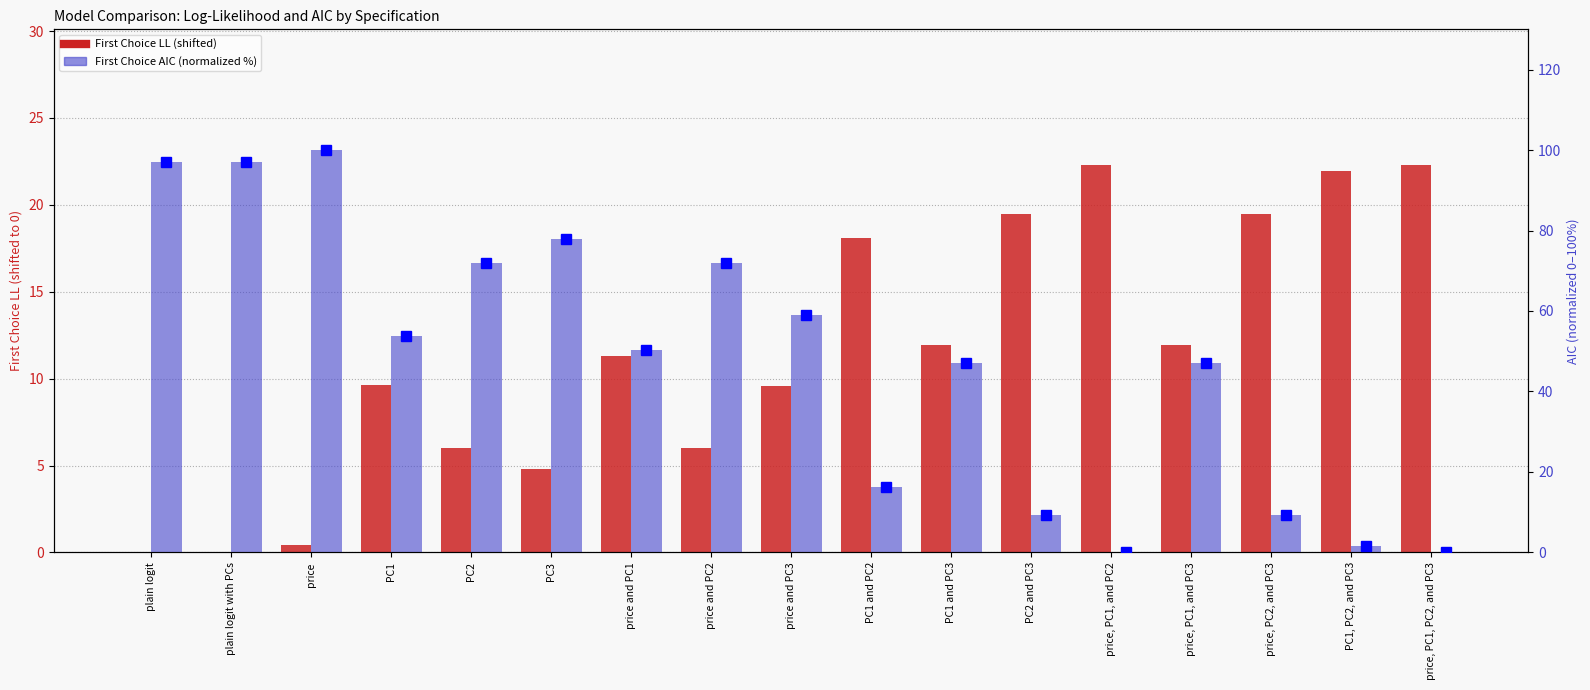

Where does the AIC rank series first go above 50?

plain logit